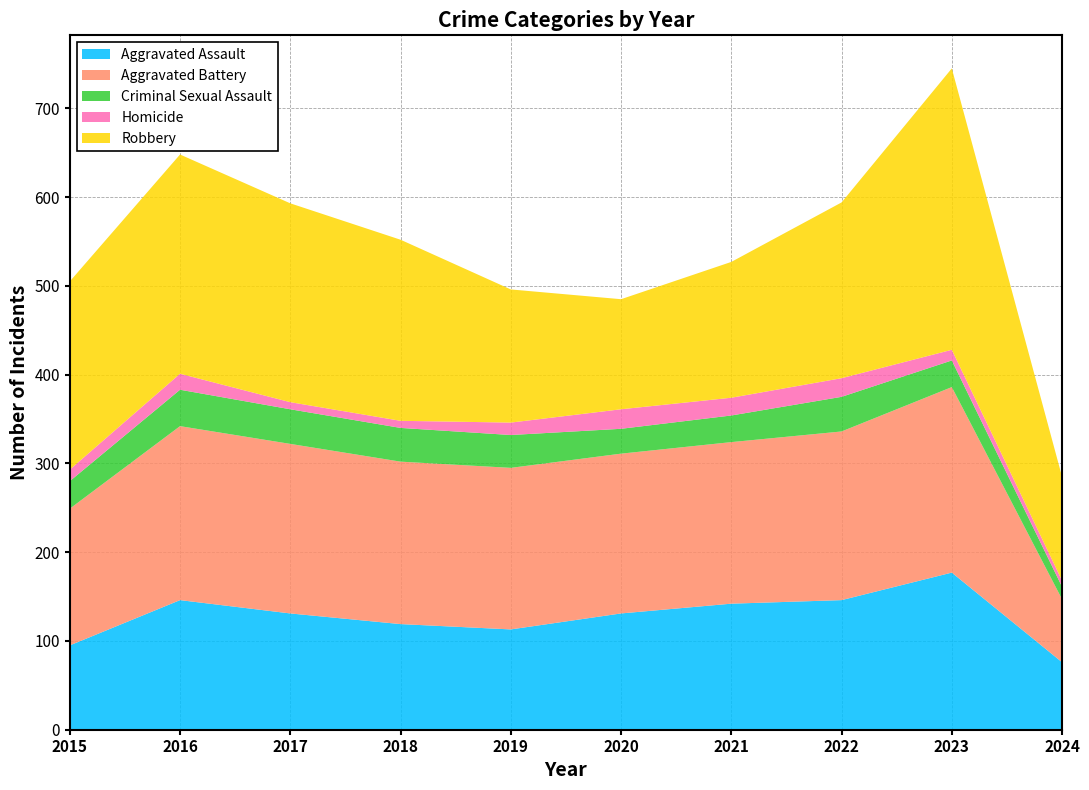

Reading left to right, extract all data points from this chart.

Aggravated Assault: 95	146	131	119	113	131	142	146	177	76
Aggravated Battery: 154	196	191	183	182	180	182	190	209	71
Criminal Sexual Assault: 31	41	39	38	37	28	30	39	30	14
Homicide: 13	18	8	8	14	22	20	21	12	7
Robbery: 212	247	224	204	150	124	153	198	317	117